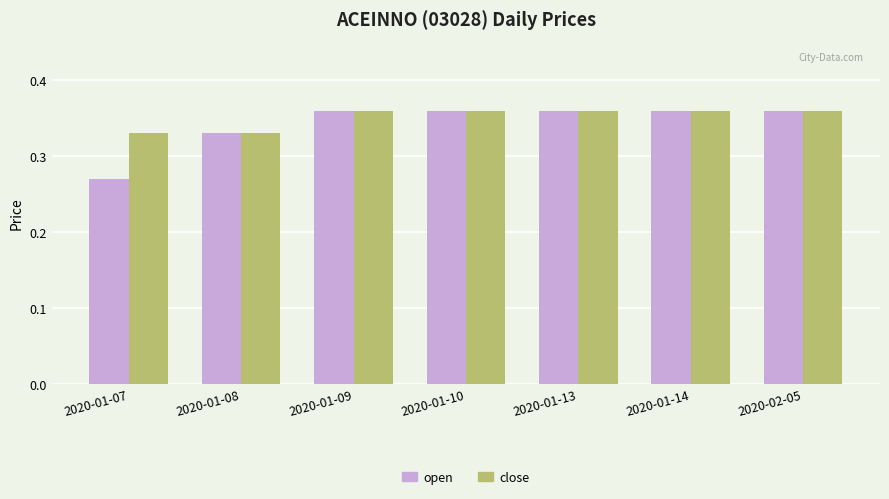

True or false: close has a value of 0.6 at 2020-01-10.

False